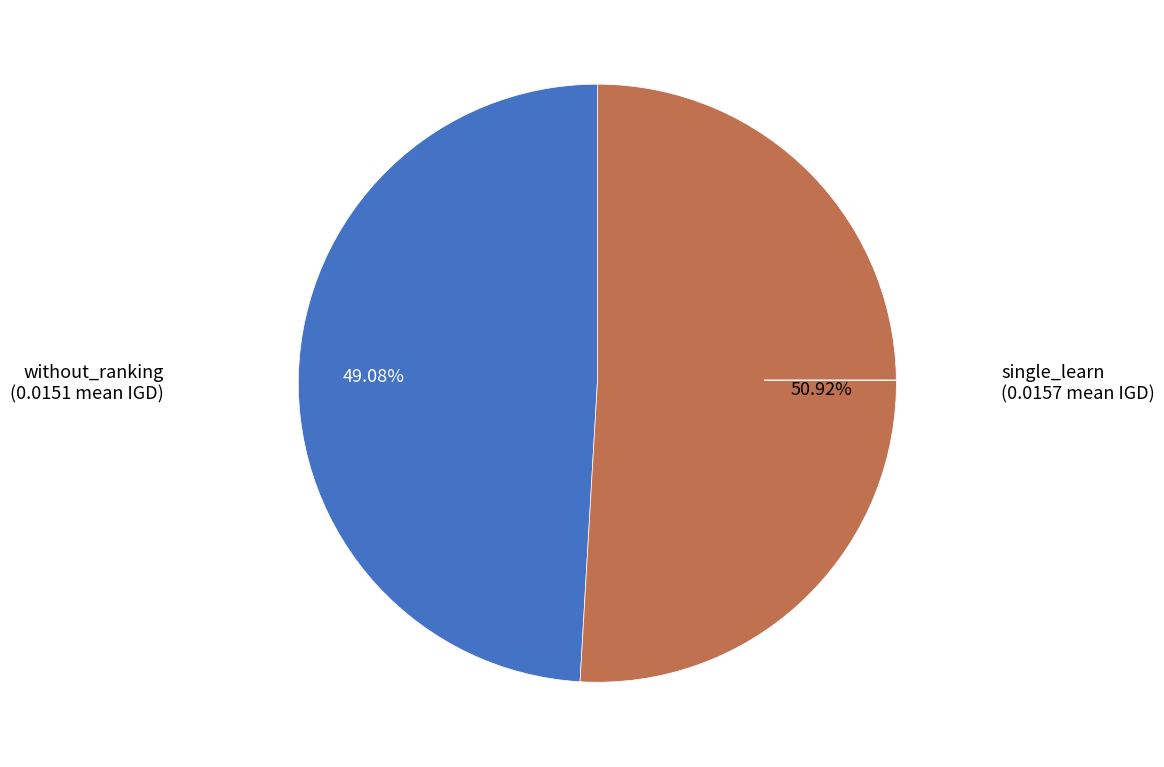

How many slices are in this pie chart?

2